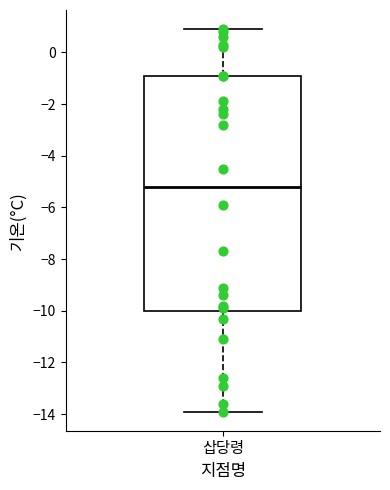

Read this box plot against the y-axis: the position of the median line, the range covered by the box, and the ends of both whiskers. The values are not printed on the chart, so give them approximately, as read against the axis.

median -5.2, box -10.0 to -0.8, whiskers -13.8 to 1.0